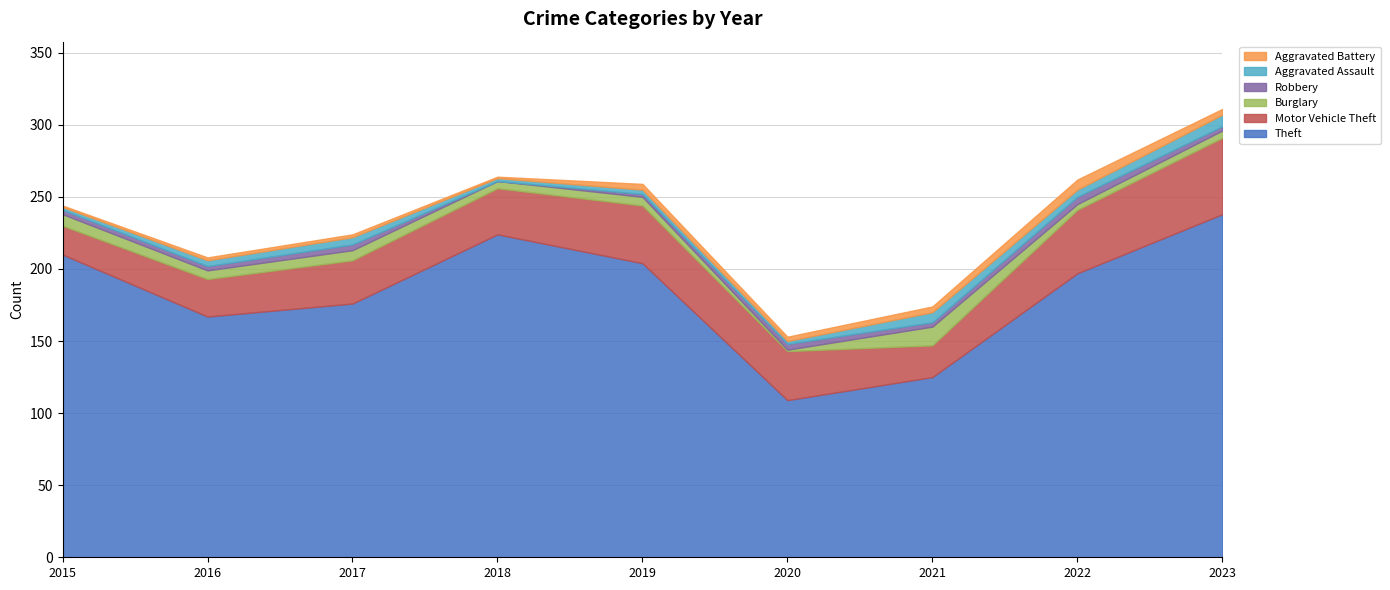

What is the sum of the Burglary values at 2020 and 2019?

7